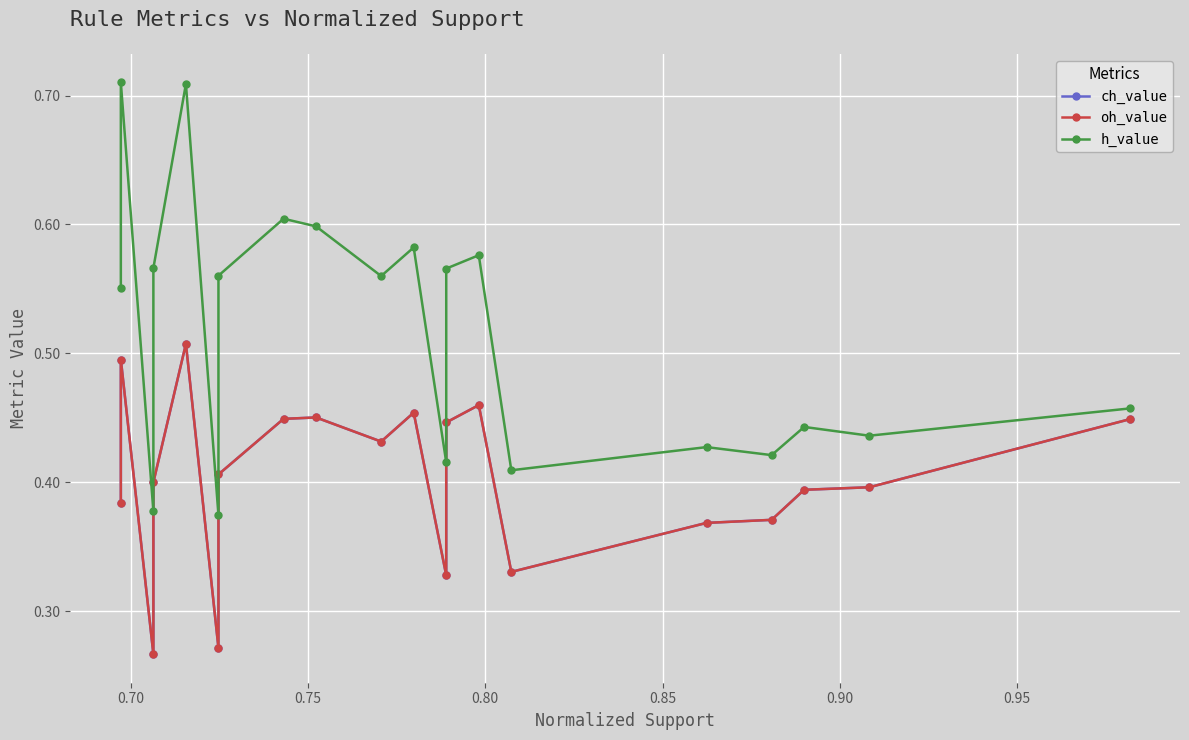

Is the value of h_value at 9 greater than the value of ch_value at 0.65?

Yes